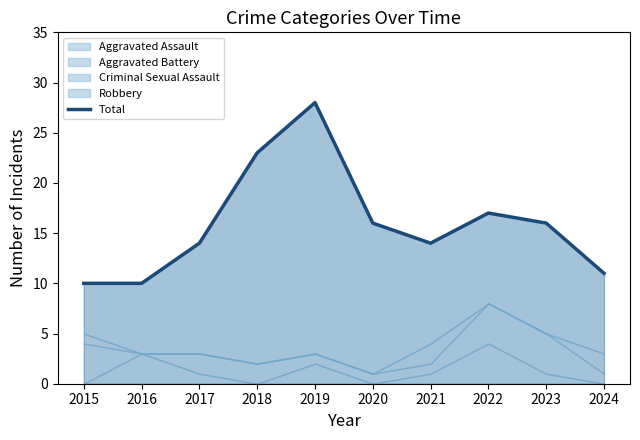

How many interior local valleys (lower than both neighbors) does the data have?

1